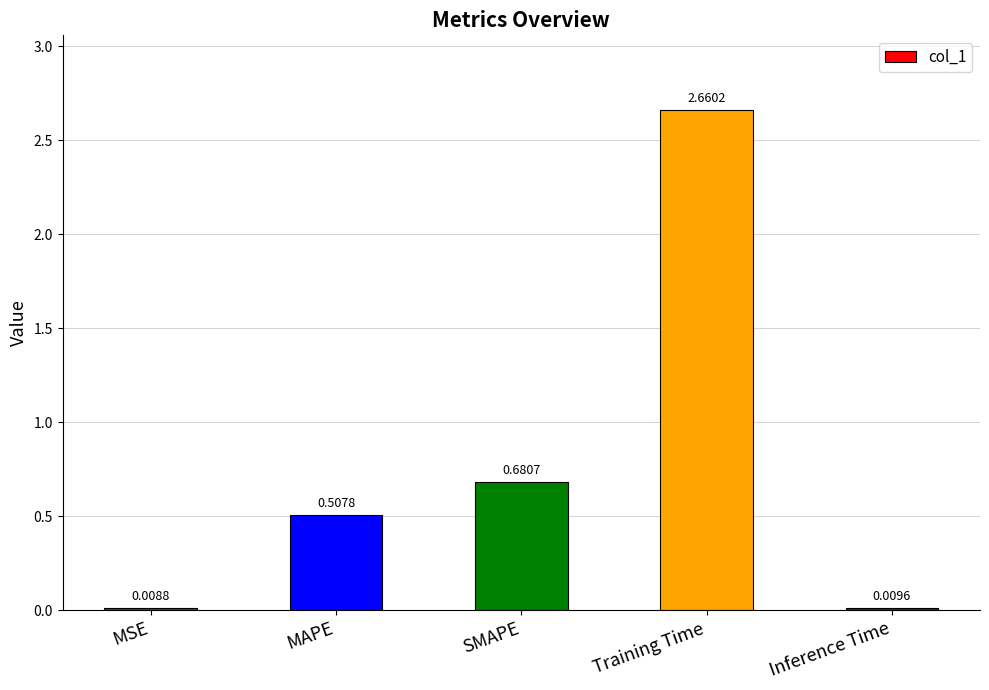

Are the bars grouped side by side (vs. stacked)?

No